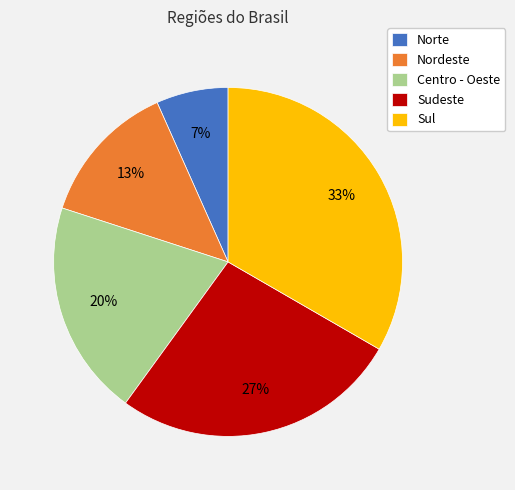

How many segments does this pie chart have?

5